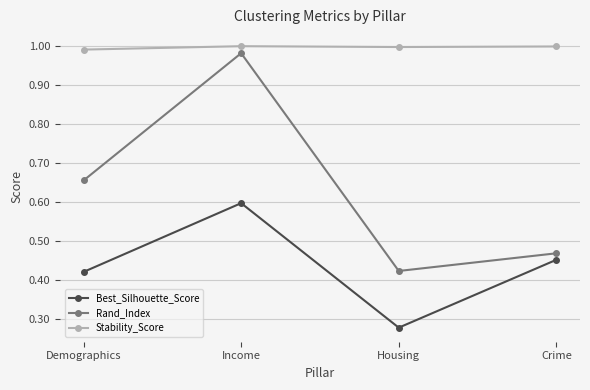

At which label does Rand_Index reach its minimum?

Housing